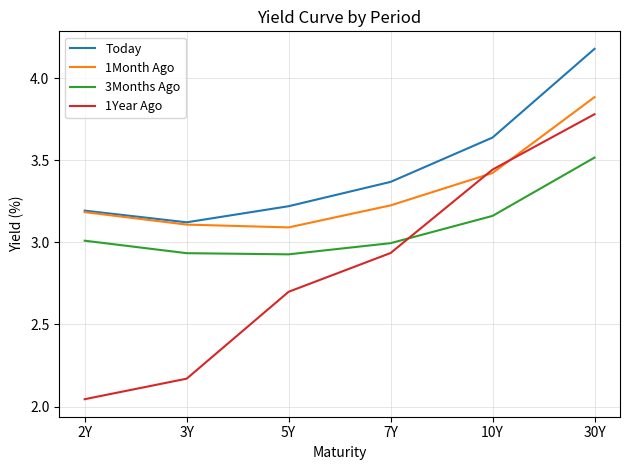

The value of Today at 2Y is 3.2. True or false?

True